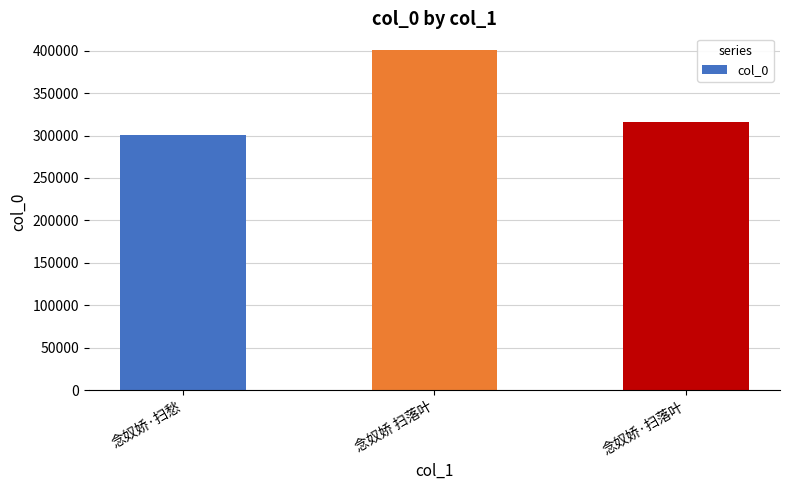

Rank the categories by value from highest to lowest.

念奴娇 扫落叶, 念奴娇·扫落叶, 念奴娇·扫愁